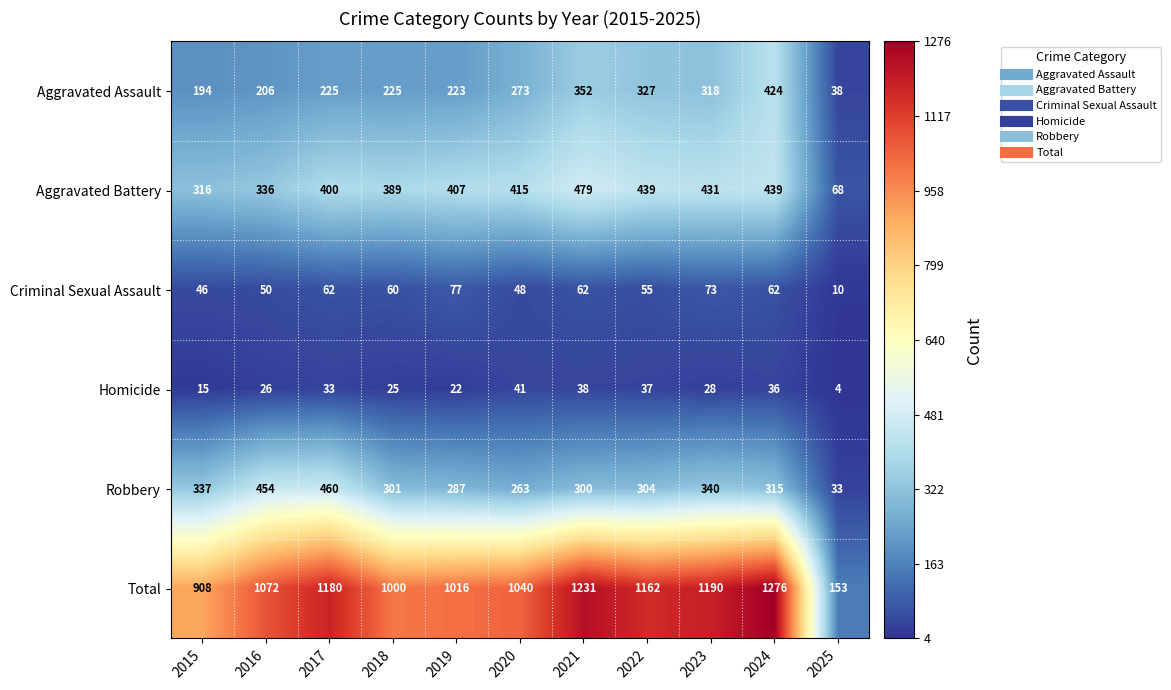

Which series changed the most between 2018 and 2025?

Total